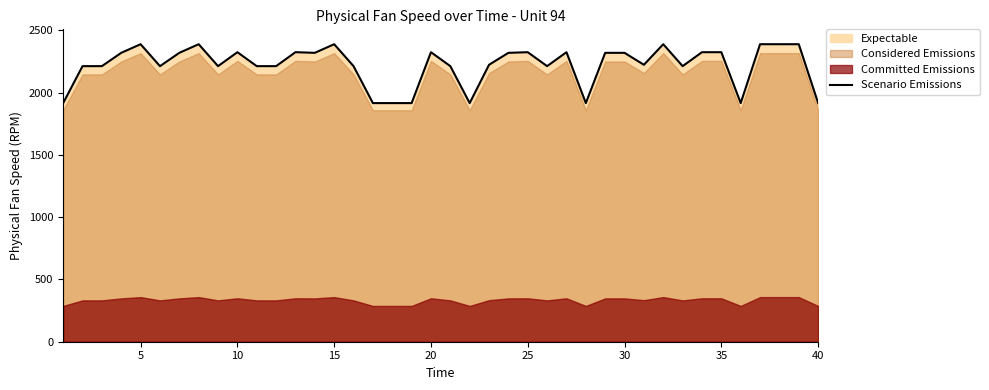

How many categories are shown in the chart?

40